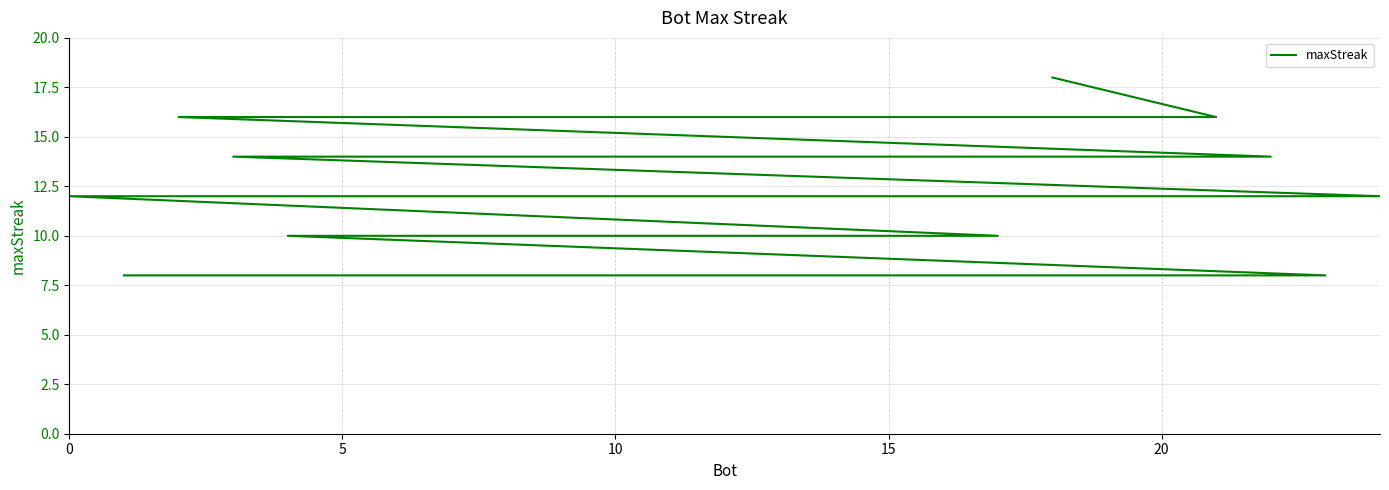

What is the change in value from 10 to 18?

-2